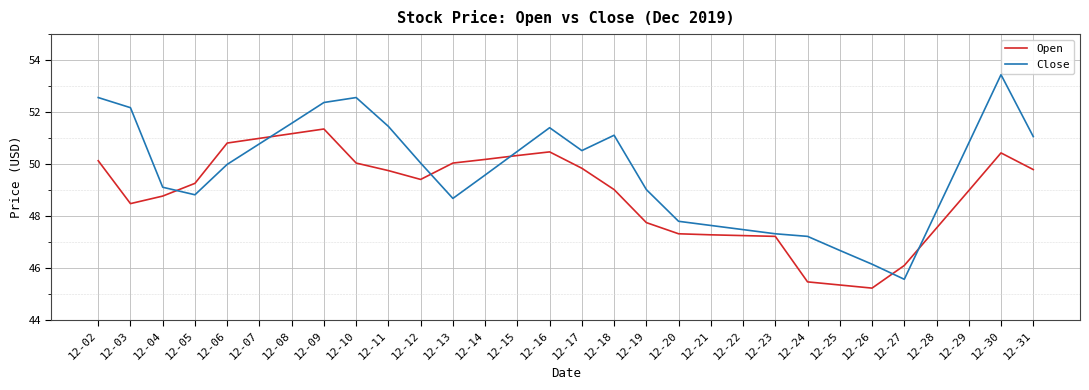

True or false: Close has a value of 28.9 at 12-22.

False